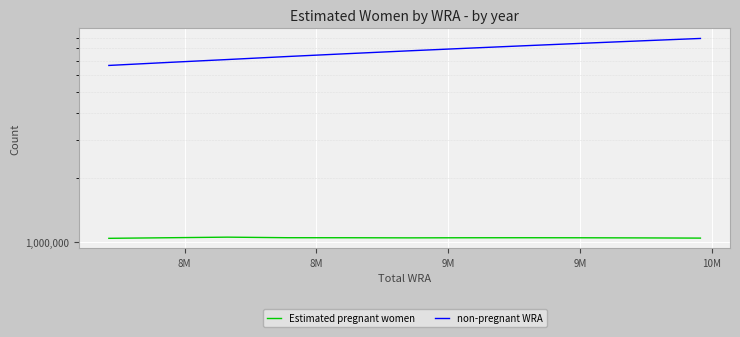

At how many categories does at least one series exceed 8569606?

2